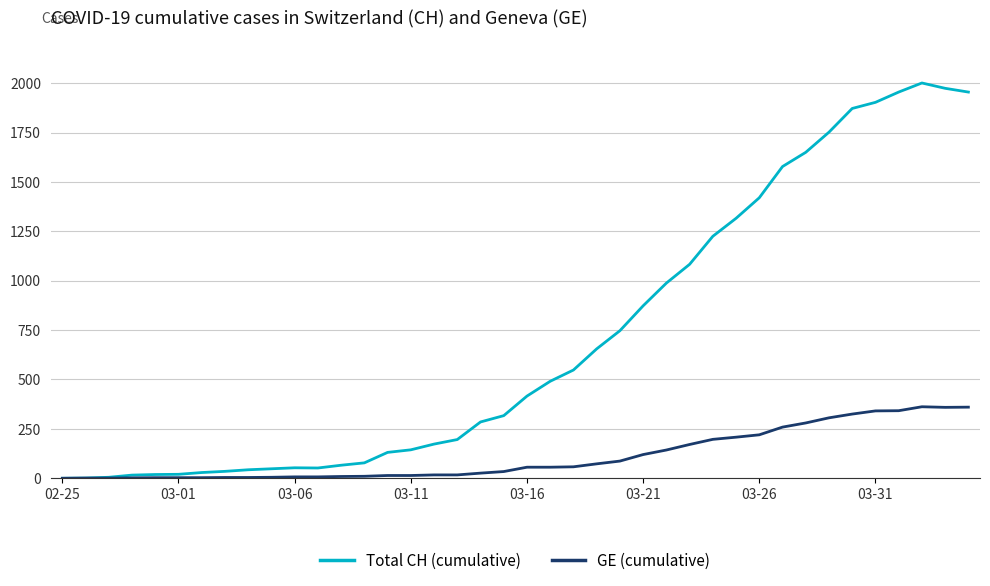

What is the difference between the maximum and minimum values in the Total CH (cumulative) series?

2001